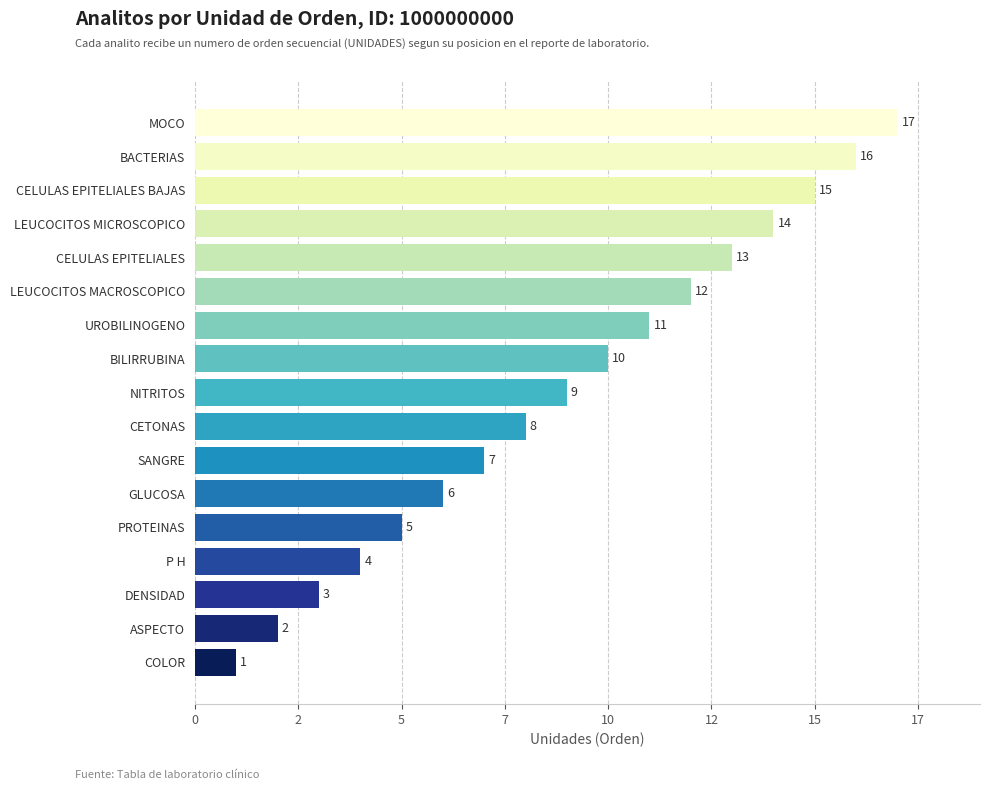

What is the difference between the second highest and second lowest values?

14